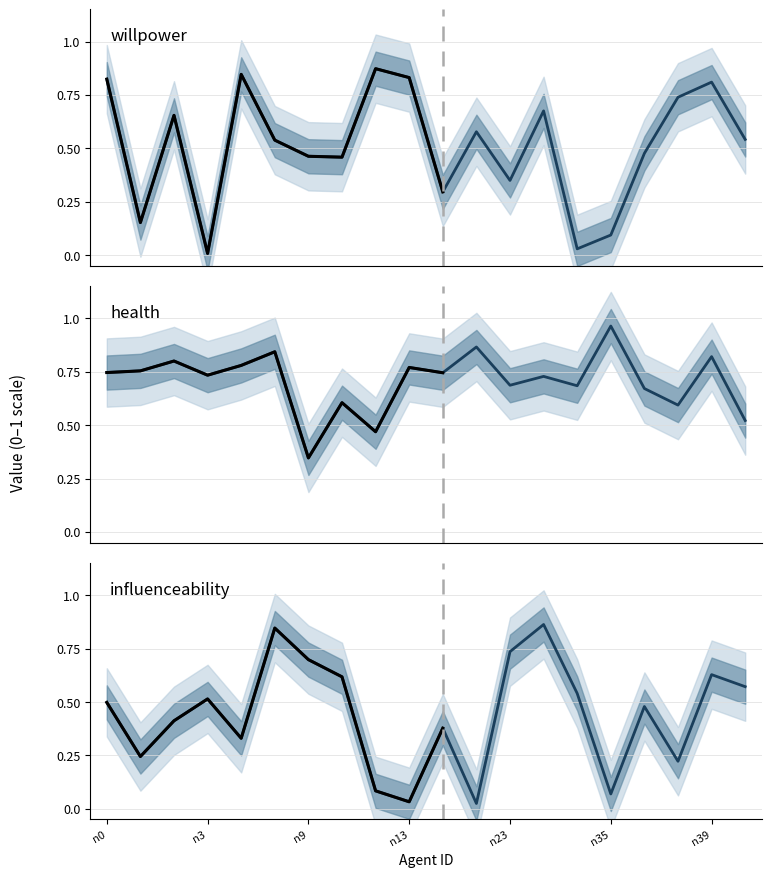

What are all the series names shown in the legend?

willpower (mean), health (mean), influenceability (mean)